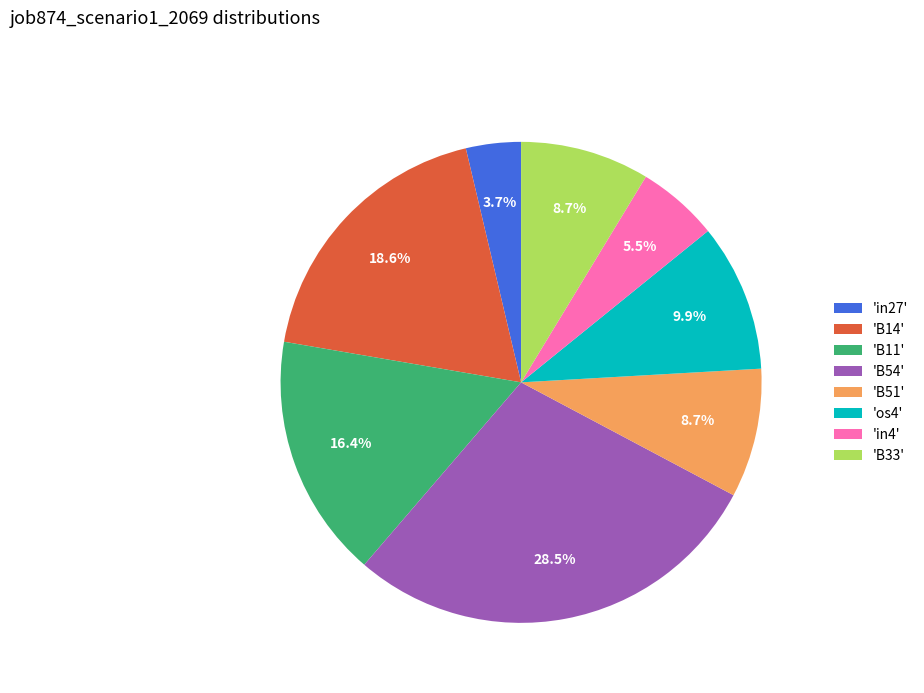

What portion of the pie excludes 'B54'?

71.5%